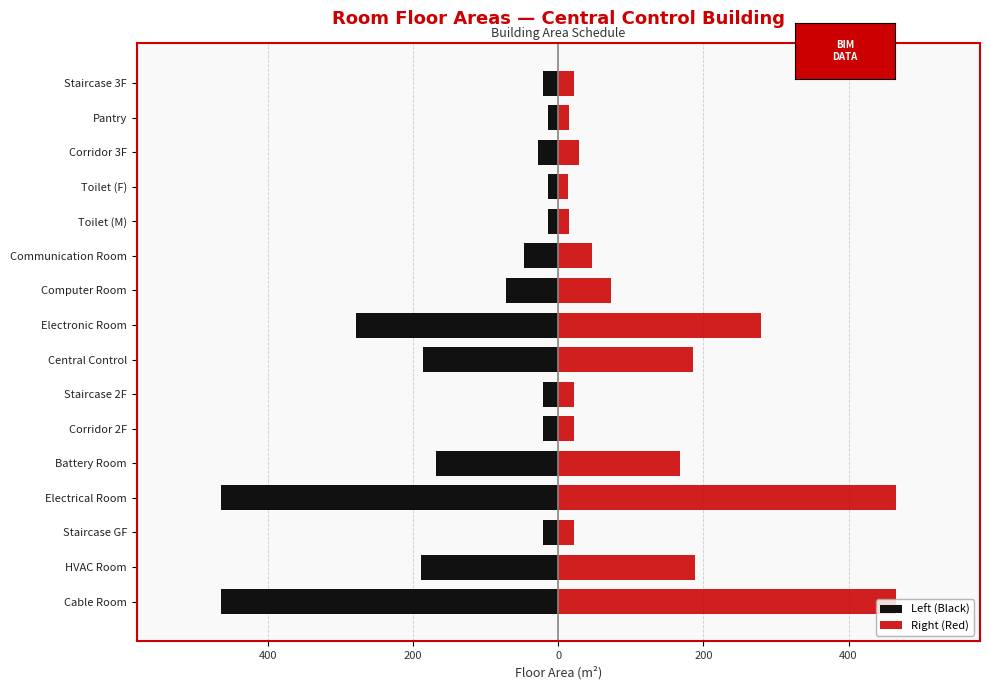

Is it true that Left (Black) equals -6.9 at Corridor 3F?

False